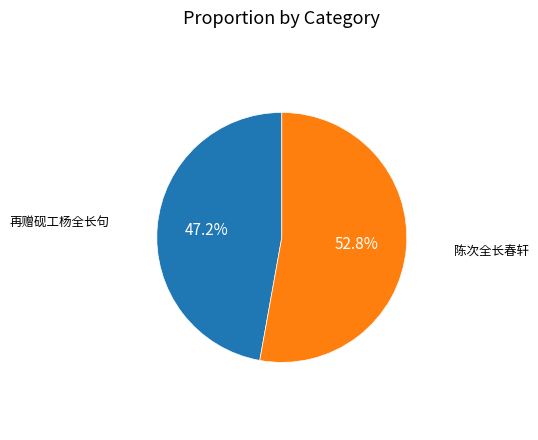

Does any single category account for the majority?

Yes